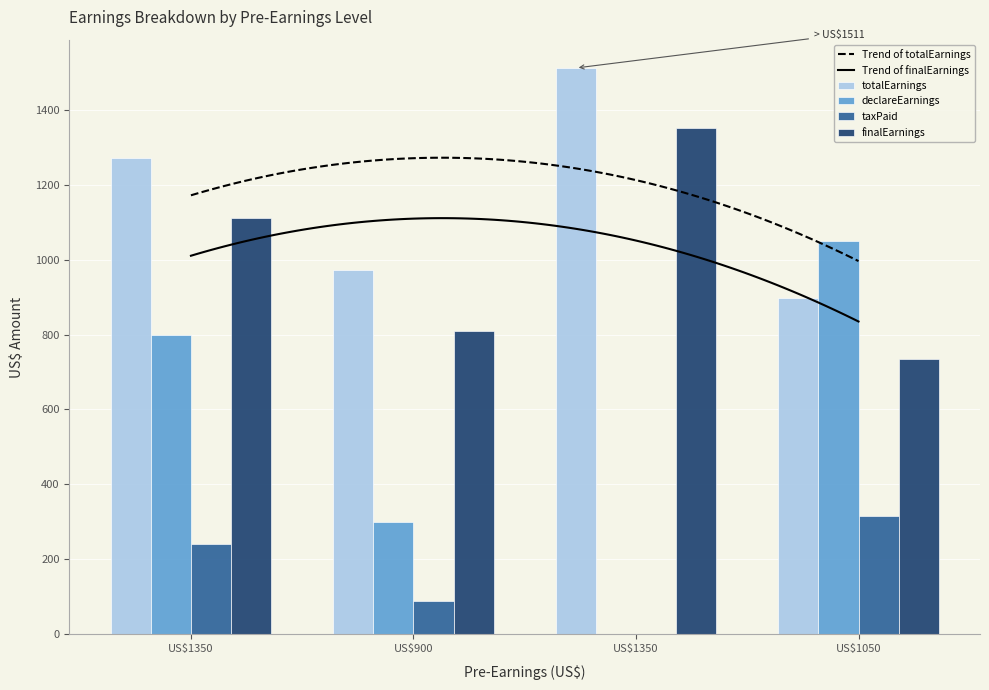

How many bars are there in each group?

4